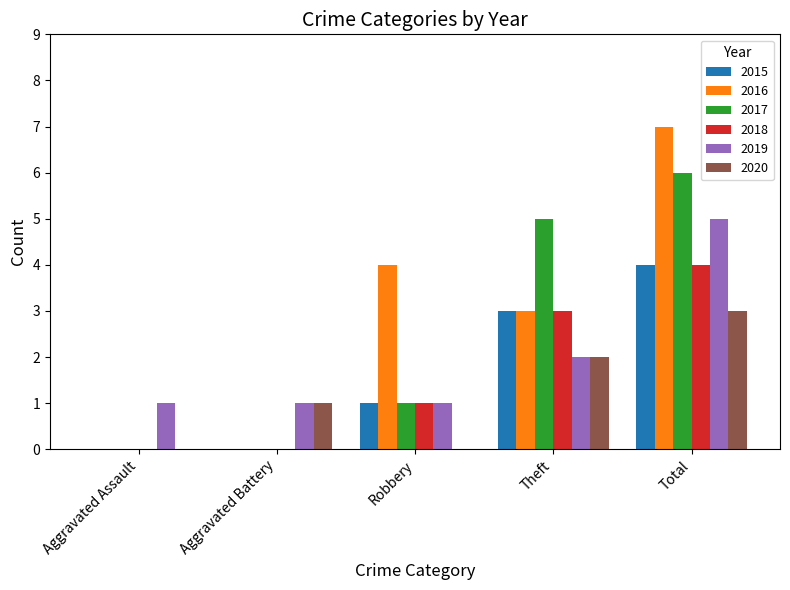

What is the difference between the 2015 values at Robbery and Aggravated Assault?

1